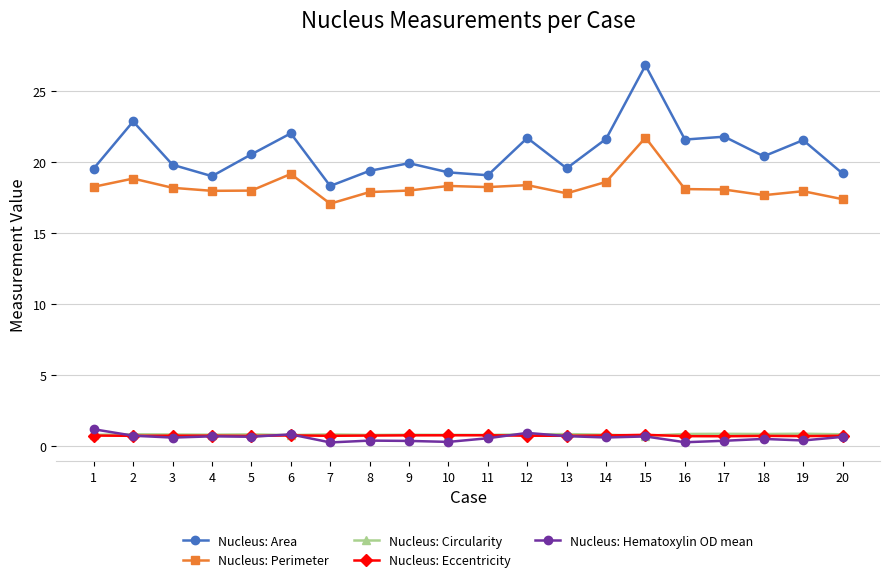

What is the smallest value displayed?

0.2